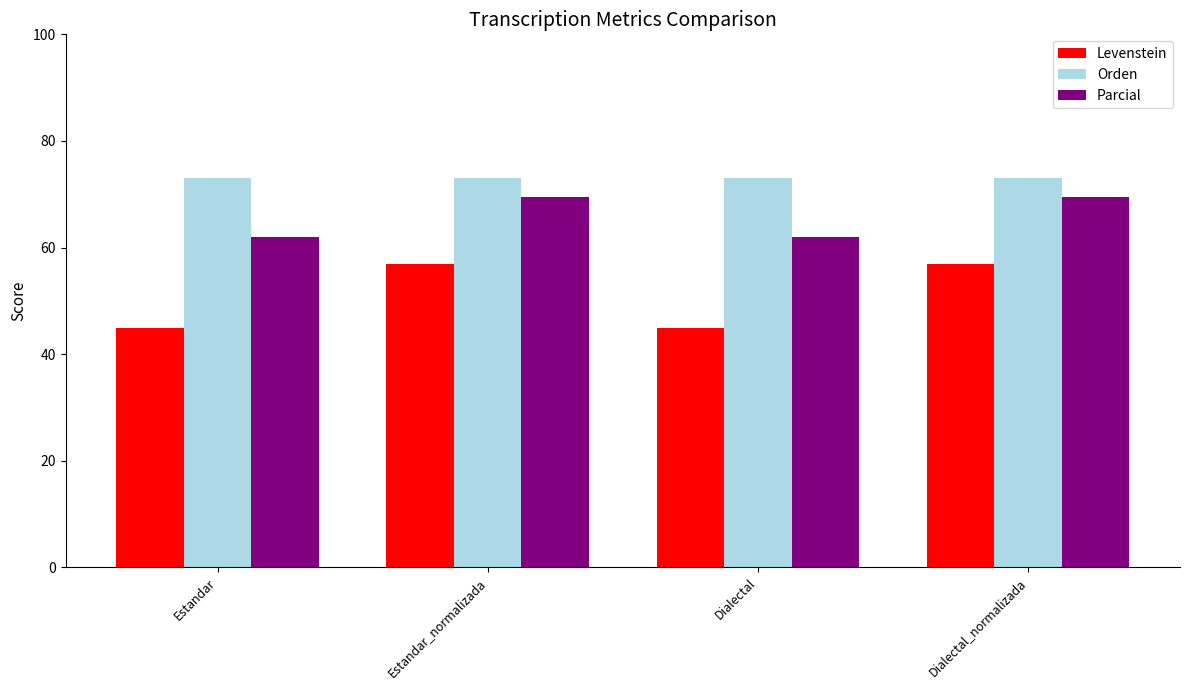

Which series has the largest range (max minus min)?

Levenstein